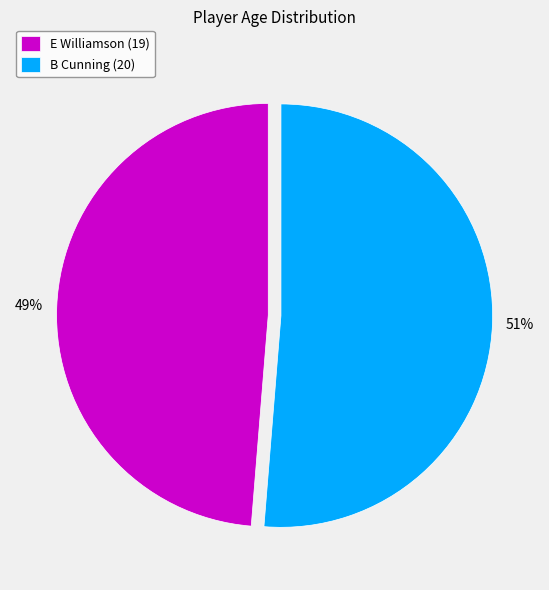

Which category accounts for the majority?

B Cunning (20)